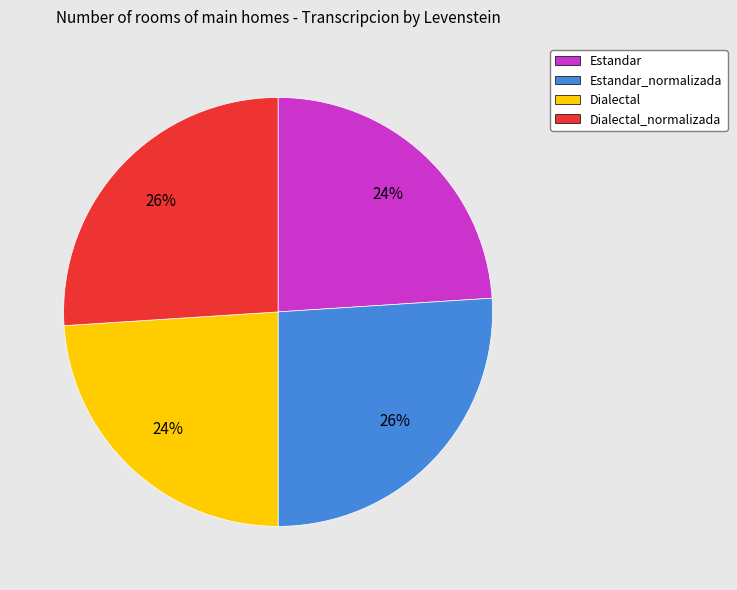

Is there any slice that represents more than half of the pie?

No